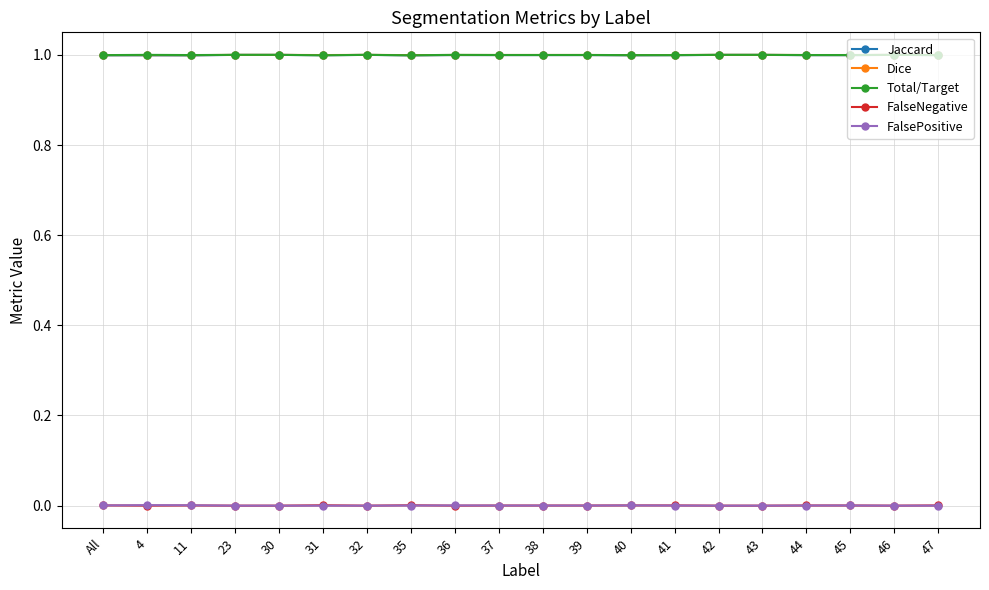

What is the spread (max minus min) of values at 46?

1.0